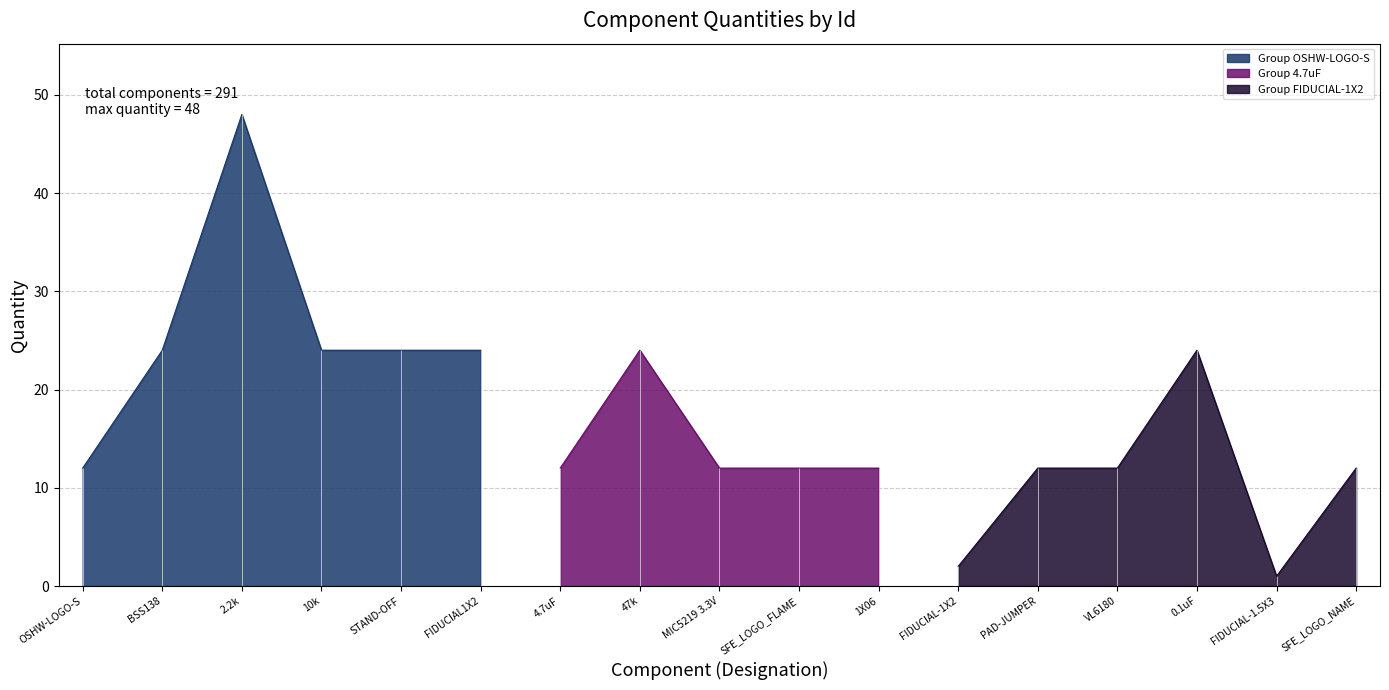

Reading left to right, transcribe all the data shown in this chart.

12	24	48	24	24	24	12	24	12	12	12	2	12	12	24	1	12